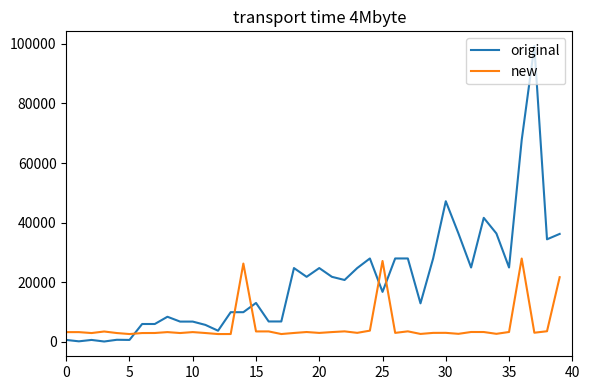

Does the chart display data point markers on the line(s)?

No